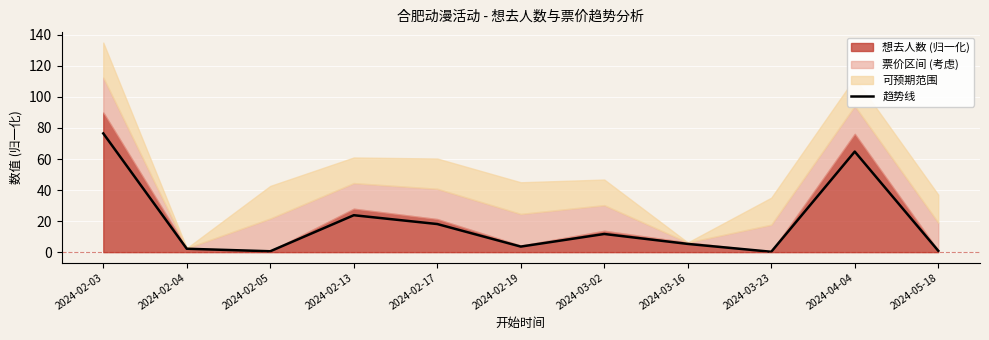

What position from the left is 2024-02-19?

6